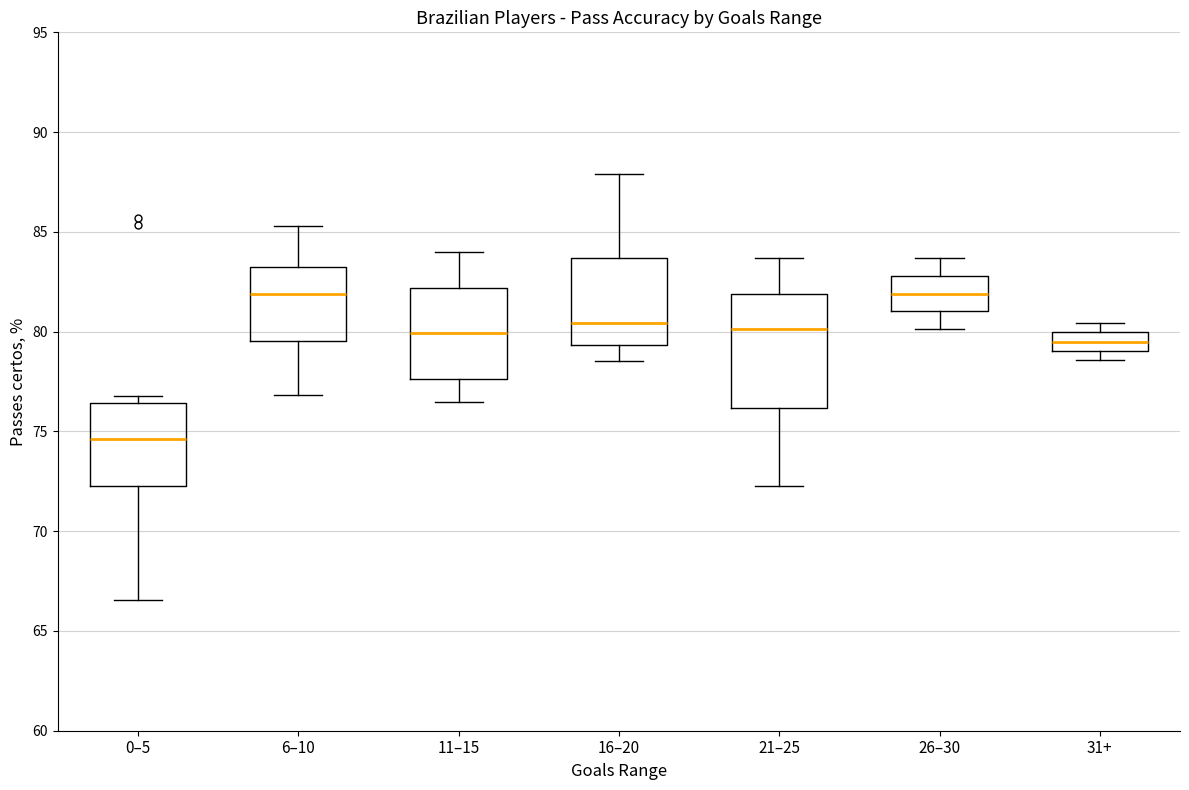

Comparing the boxes themselves (not the whiskers), which one is the tallest?

21–25